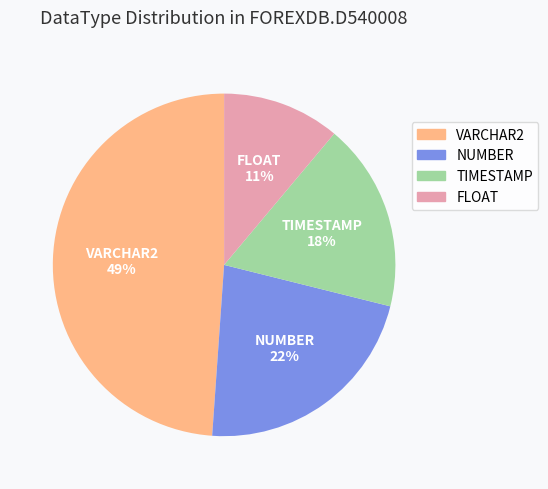

How many slices are in this pie chart?

4